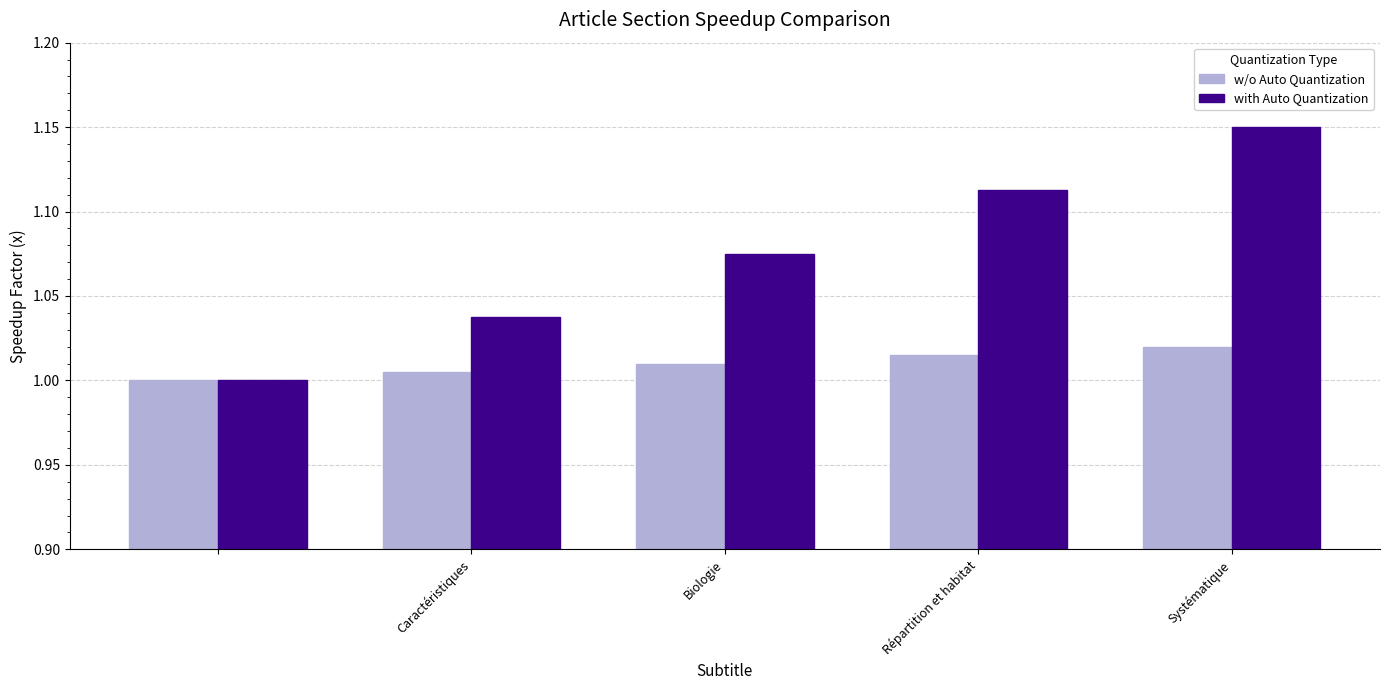

Which series has the largest total across all categories?

with Auto Quantization